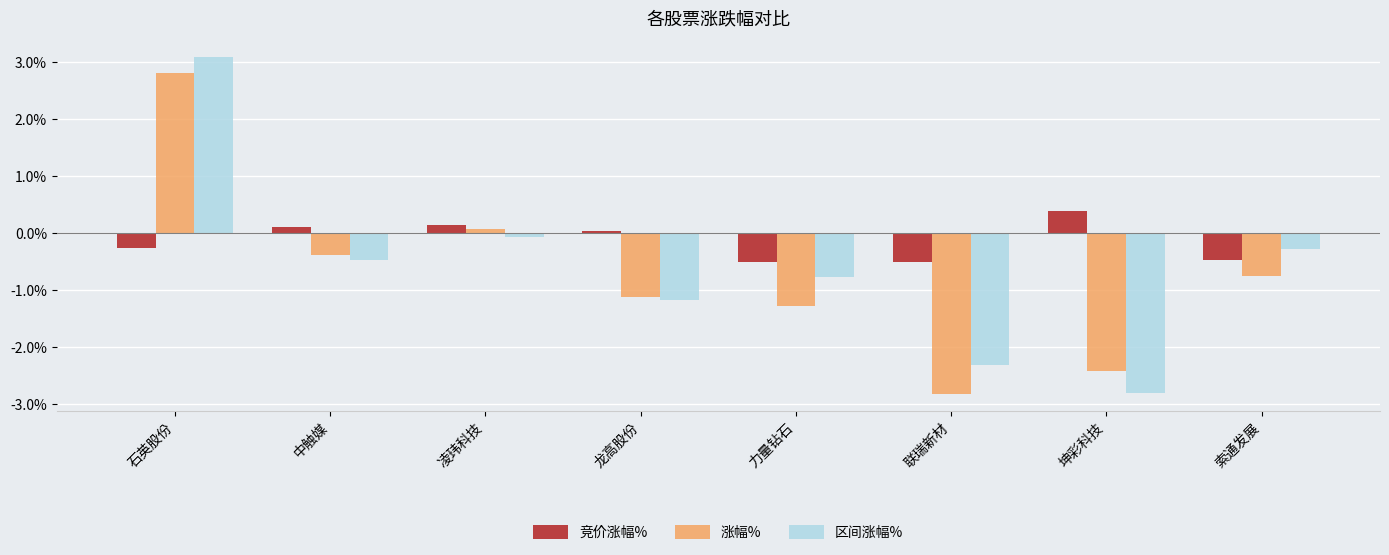

What is the smallest value displayed?

-2.8